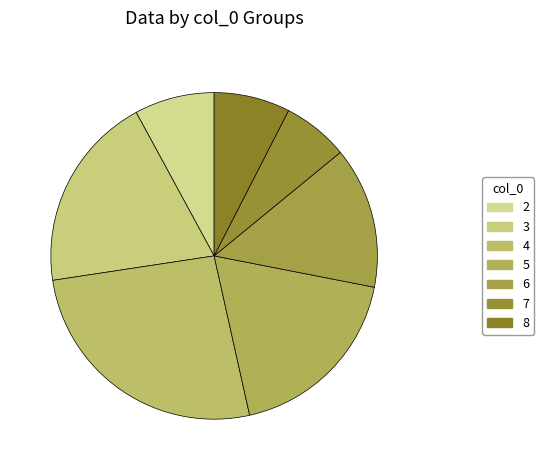

How many slices are in this pie chart?

7